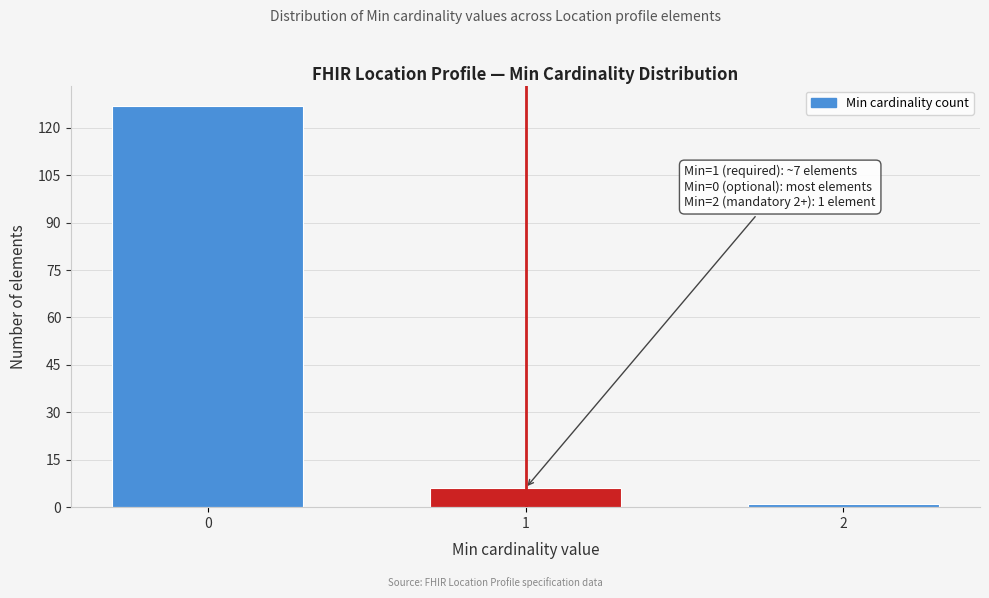

Reading left to right, what are all the values shown in this chart?

127	6	1